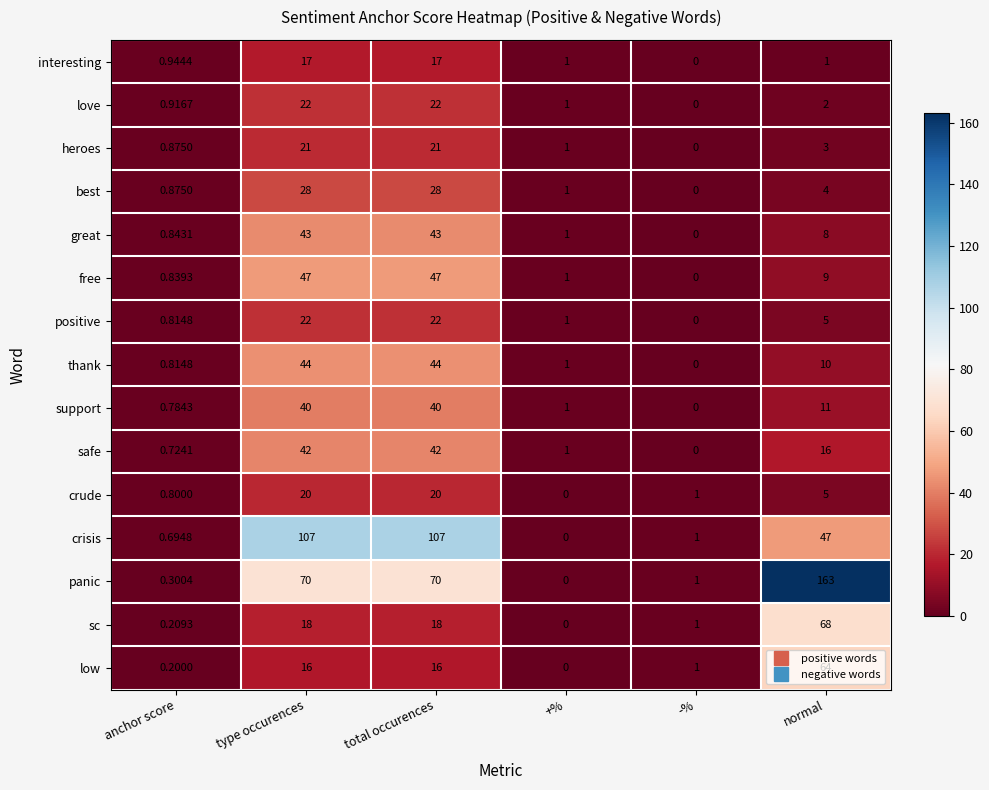

Which series has the widest spread of values?

panic